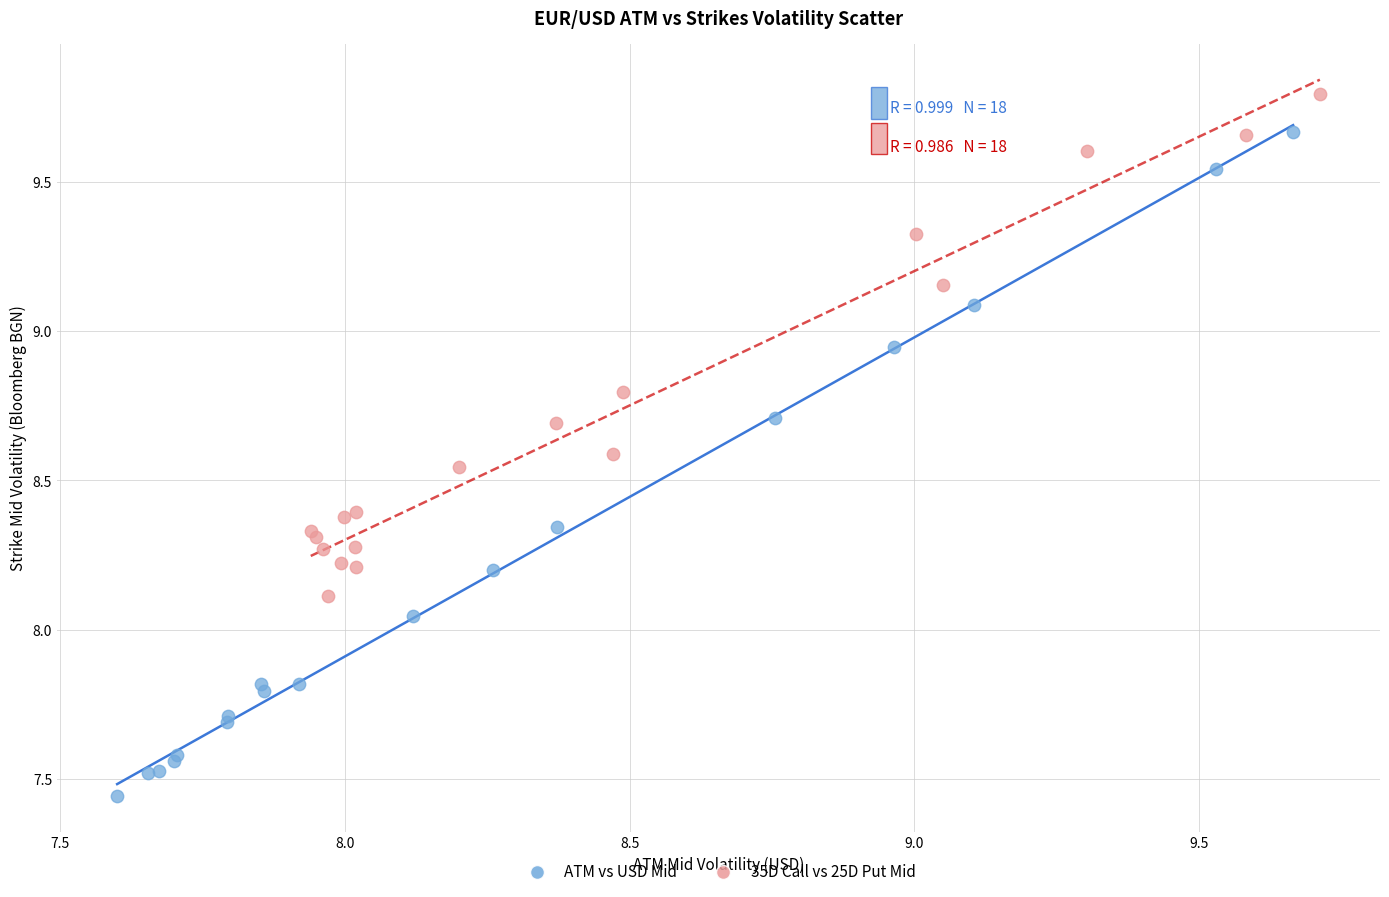

Which series contains the lowest Y value?

ATM vs USD Mid